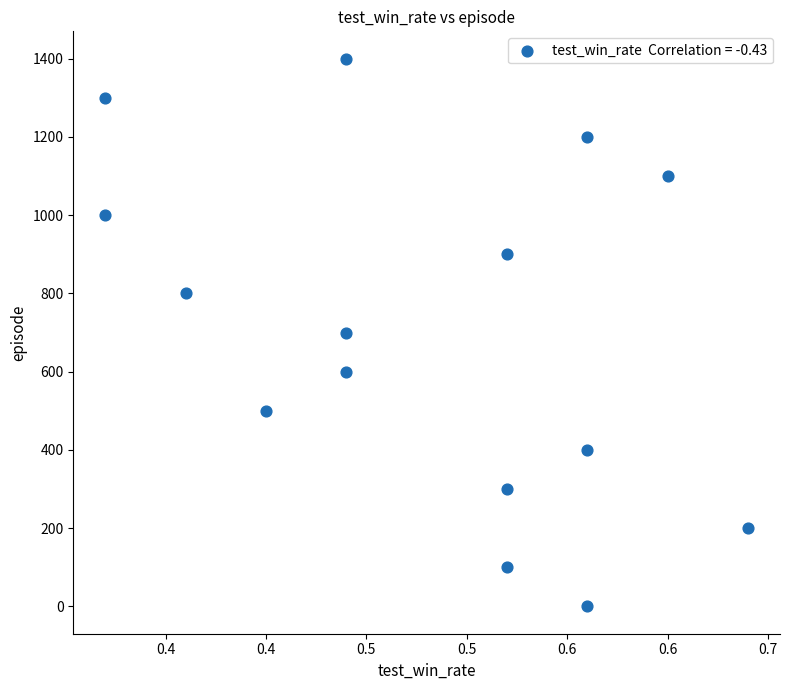

What is the range of Y values (max minus min)?

1400